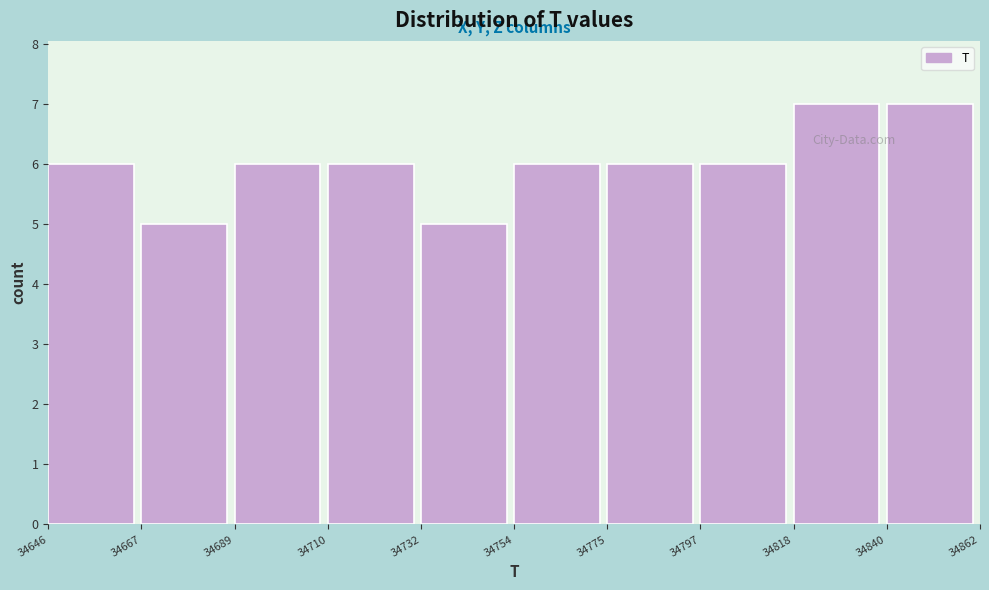

Reading left to right, list every bar in this chart as the range it spans on the x-axis followed by its height. The values are not printed on the chart, so give them approximately, as read against the axis.

34646 to 34667: 6
34667 to 34689: 5
34689 to 34710: 6
34710 to 34732: 6
34732 to 34754: 5
34754 to 34775: 6
34775 to 34797: 6
34797 to 34818: 6
34818 to 34840: 7
34840 to 34862: 7